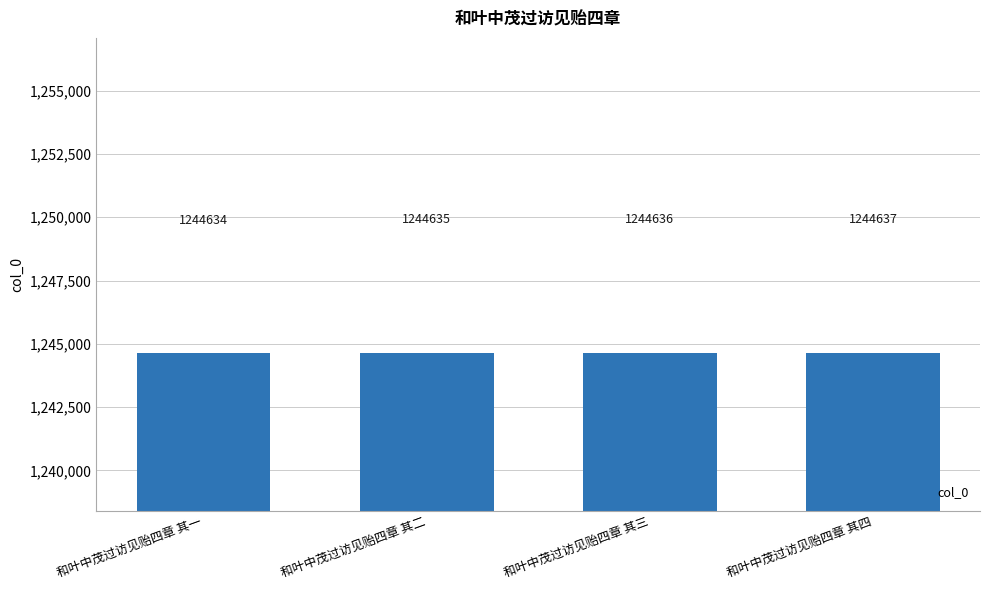

Which label corresponds to the largest value in the chart?

和叶中茂过访见贻四章 其四